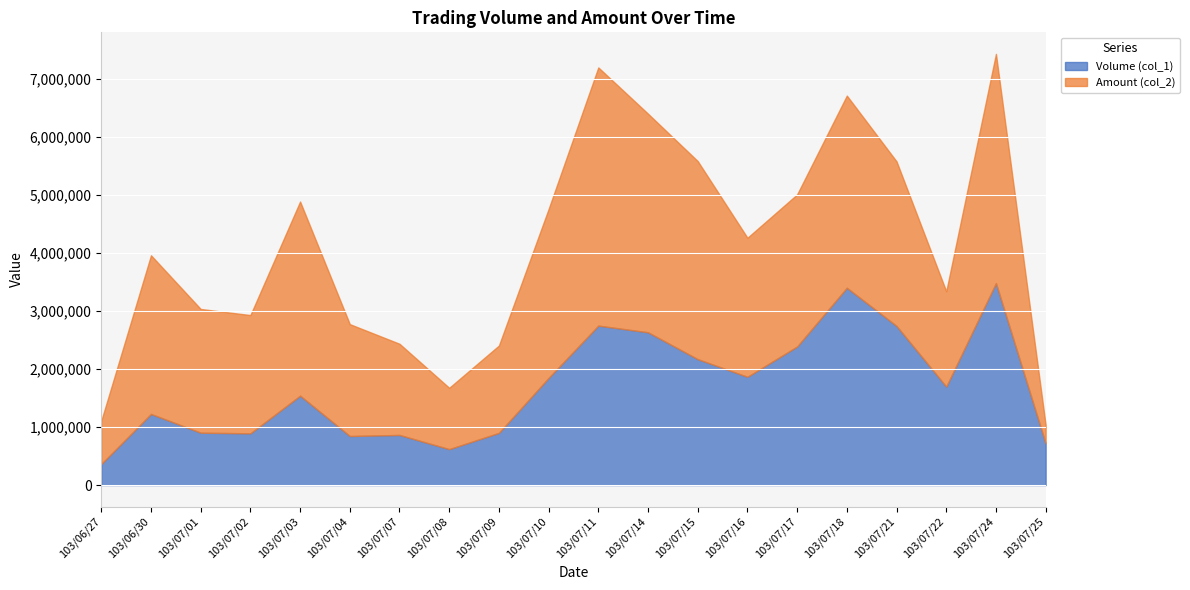

How many interior local valleys does the Amount (col_2) series have?

4